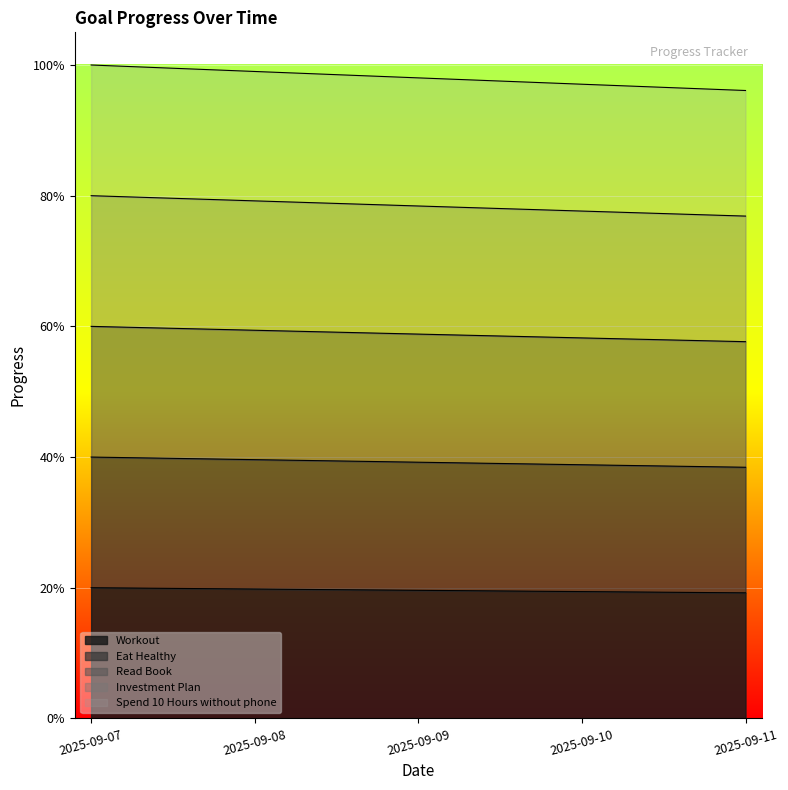

True or false: Spend 10 Hours without phone and Workout intersect in this chart.

False